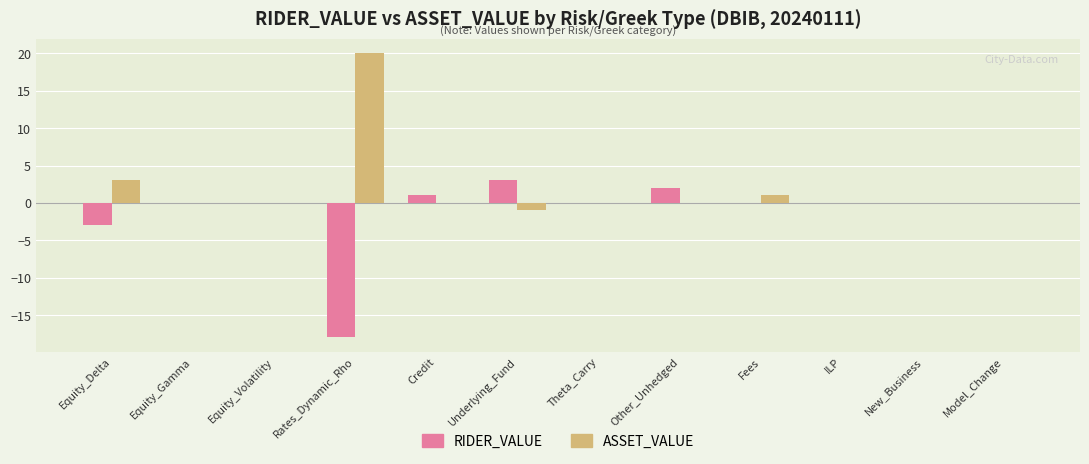

Count the number of data series in this chart.

2